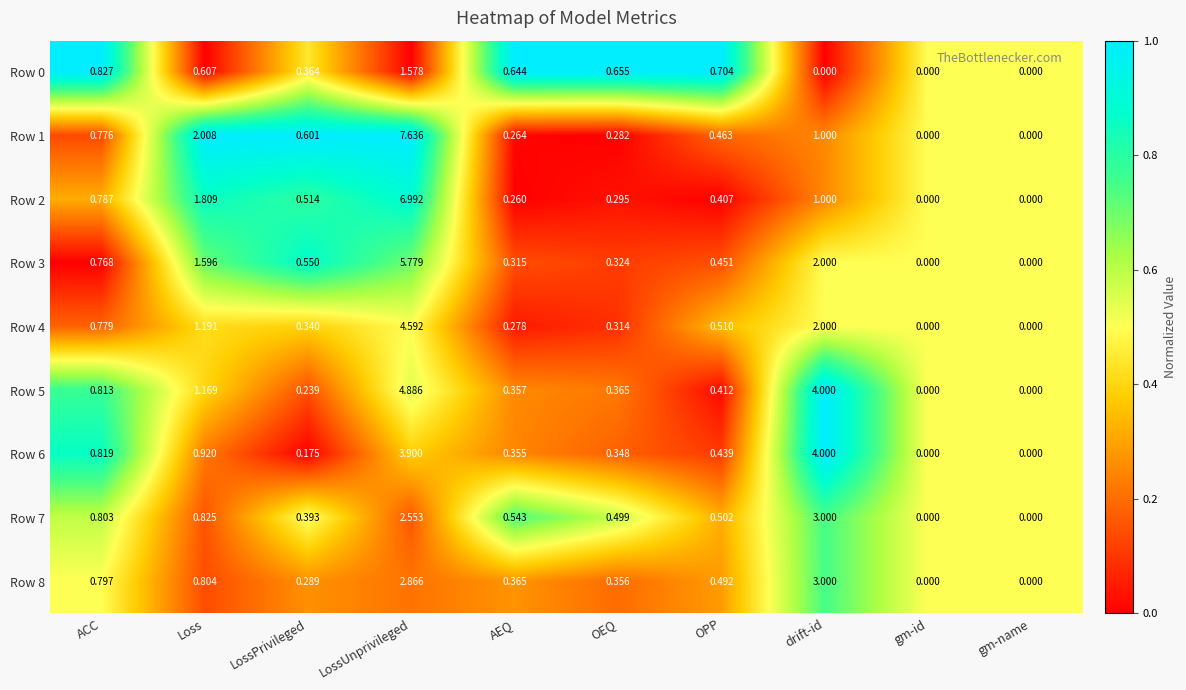

Which category has the highest value in the Row 0 series?

LossUnprivileged